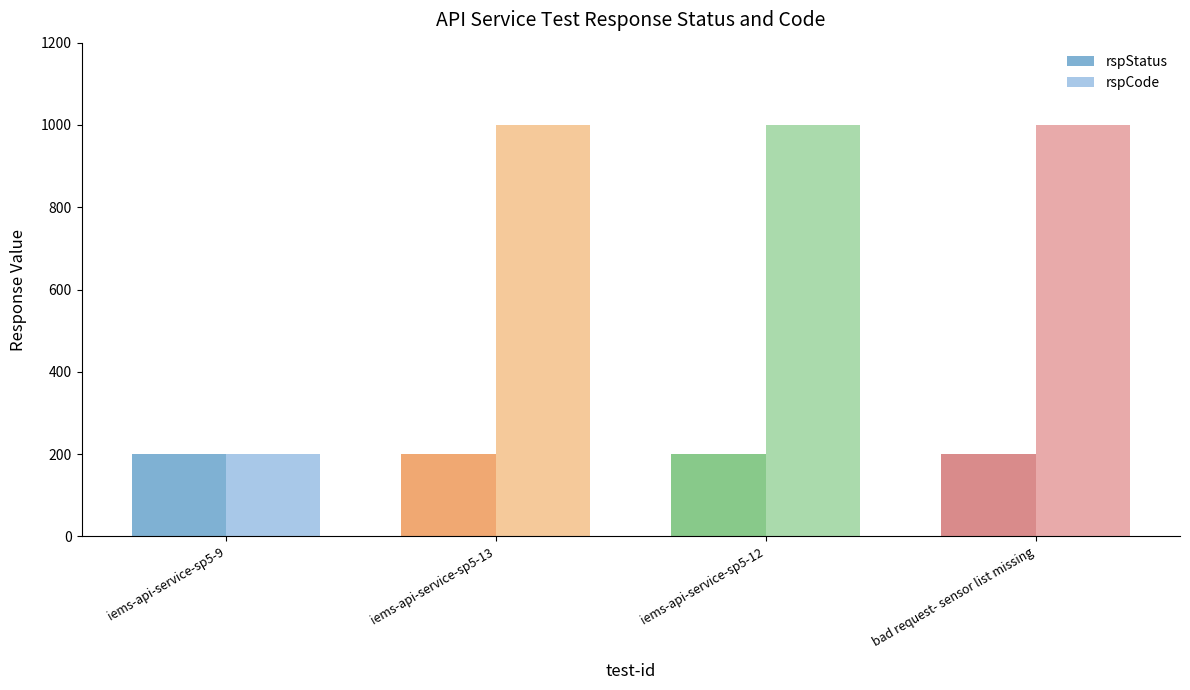

At which label does rspCode reach its minimum?

iems-api-service-sp5-9